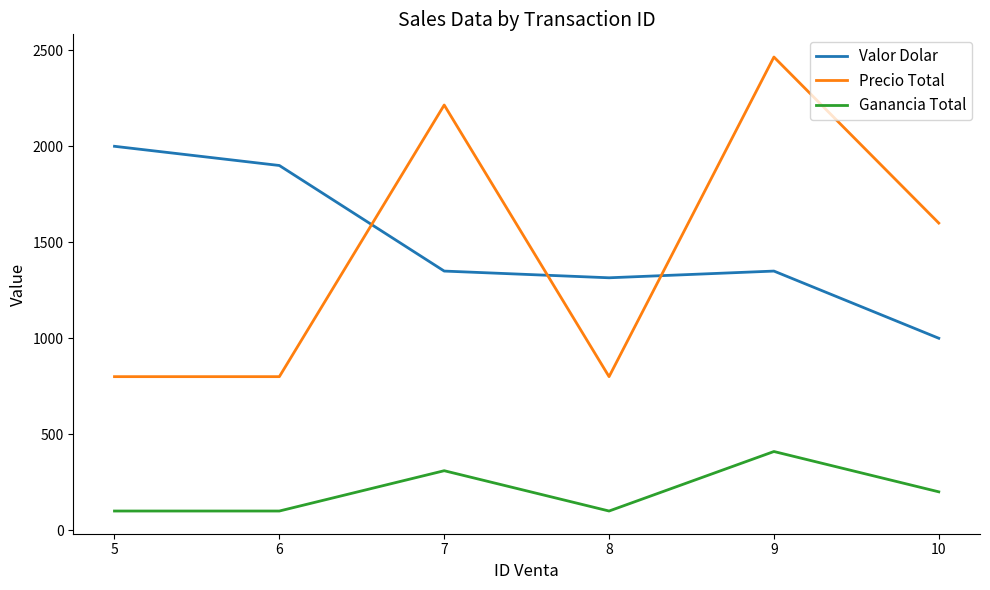

True or false: Precio Total and Ganancia Total intersect in this chart.

False